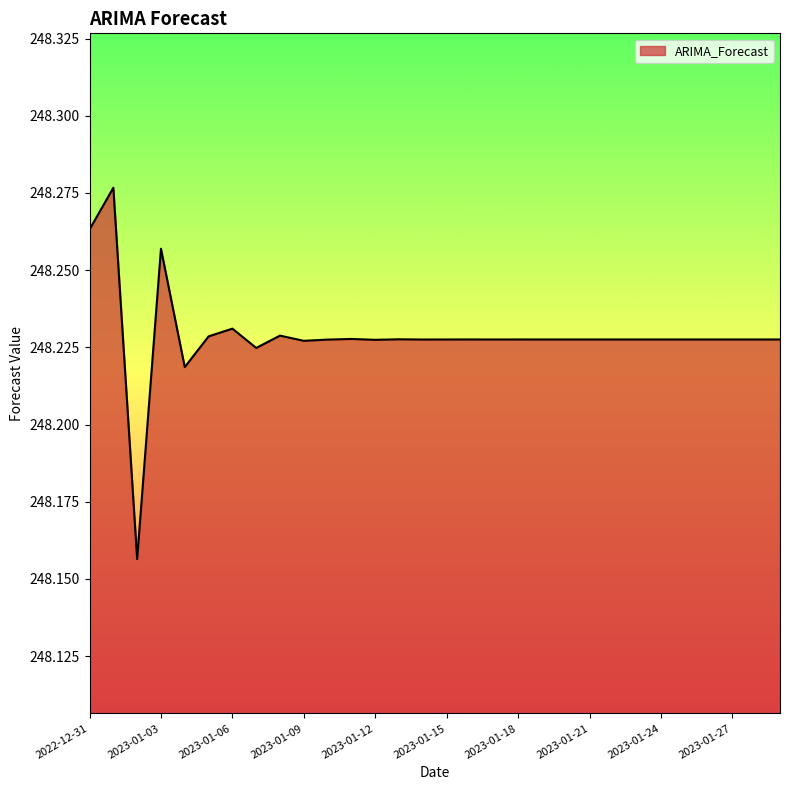

List the labels in order of value, smallest first.

2023-01-02, 2023-01-04, 2023-01-07, 2023-01-09, 2023-01-12, 2023-01-10, 2023-01-14, 2023-01-17, 2023-01-15, 2023-01-19, 2023-01-22, 2023-01-20, 2023-01-24, 2023-01-25, 2023-01-27, 2023-01-29, 2023-01-28, 2023-01-26, 2023-01-23, 2023-01-21, 2023-01-18, 2023-01-16, 2023-01-13, 2023-01-11, 2023-01-05, 2023-01-08, 2023-01-06, 2023-01-03, 2022-12-31, 2023-01-01